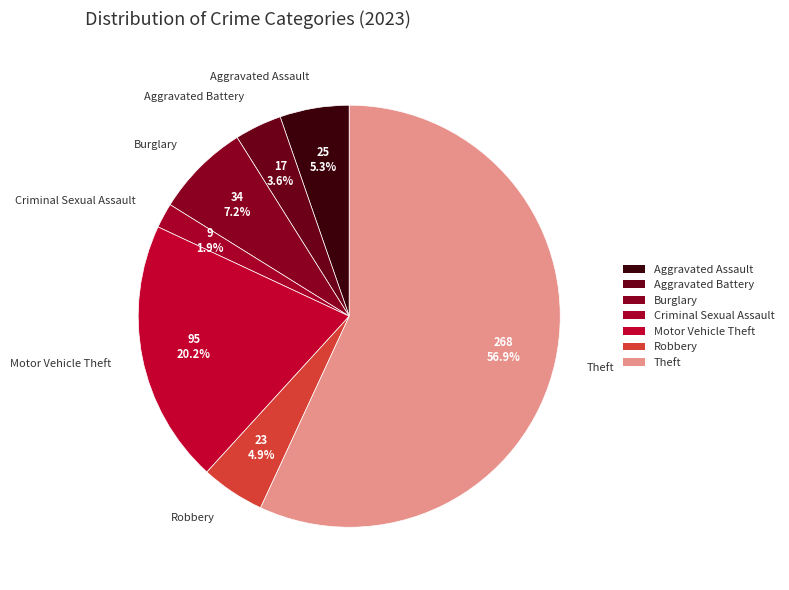

How many slices are in this pie chart?

7